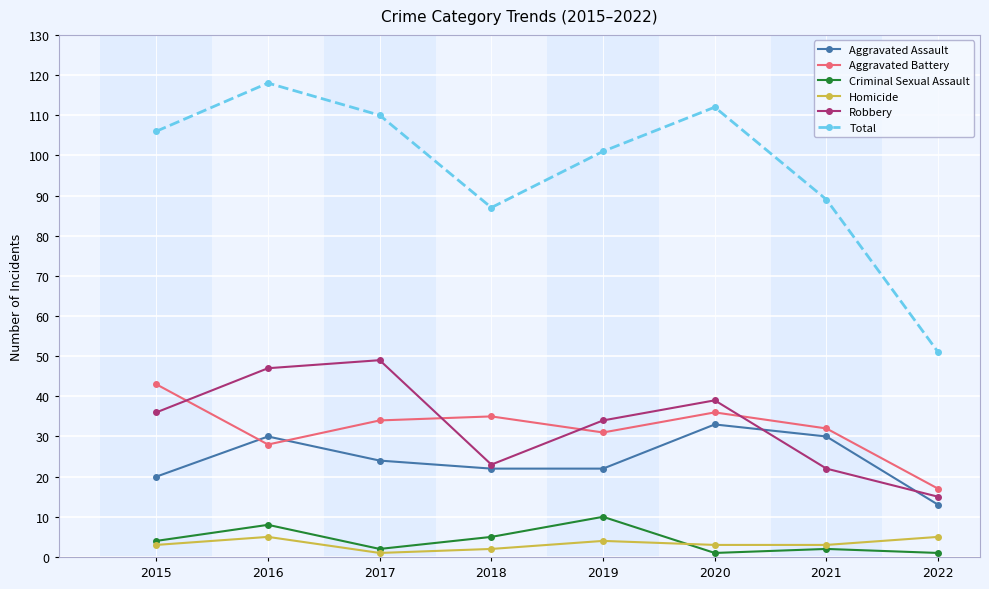

What is the value of the Criminal Sexual Assault point at the 1st from the left?

4